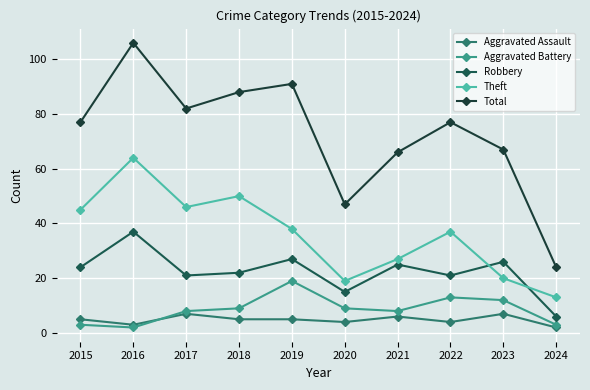

Is the value of Aggravated Battery at 2018 greater than the value of Total at 2019?

No